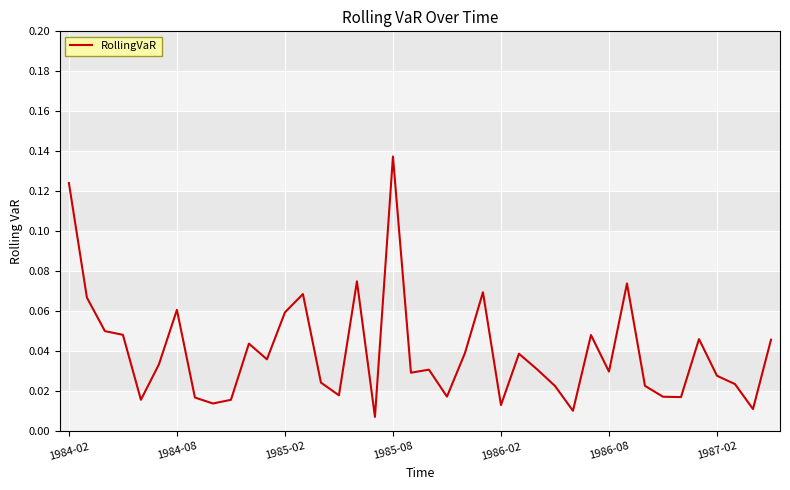

Is this an area chart (filled region under the line)?

No